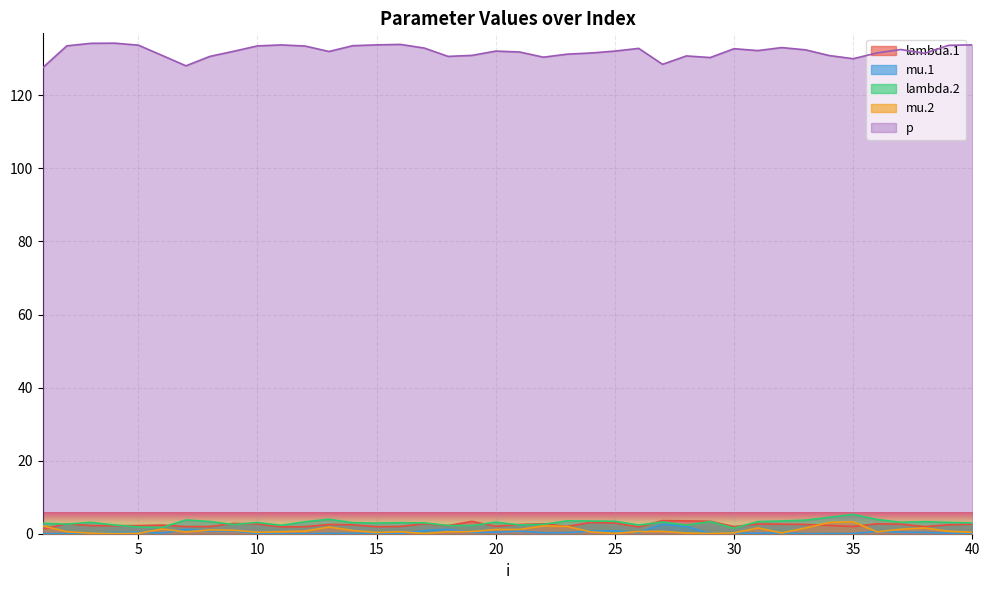

Where is the first local maximum for lambda.2?

3